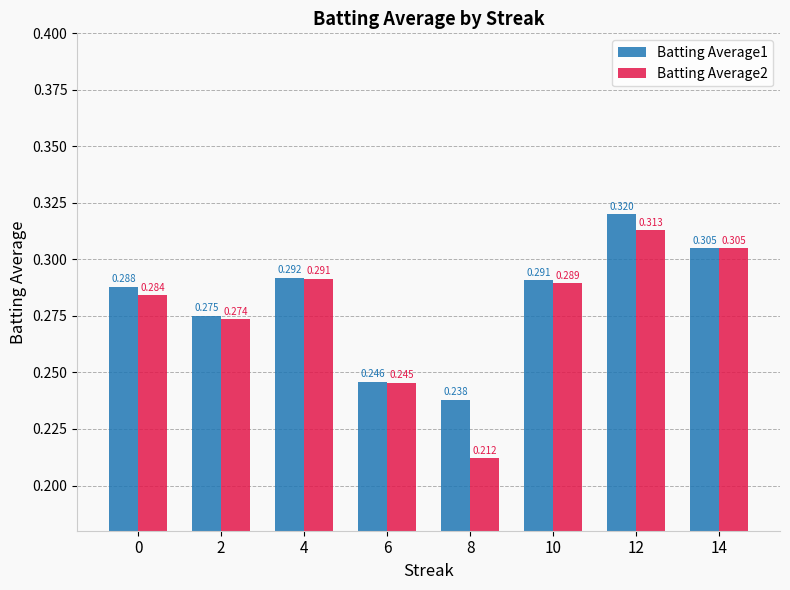

Rank the series by their average value, from highest to lowest.

Batting Average1, Batting Average2